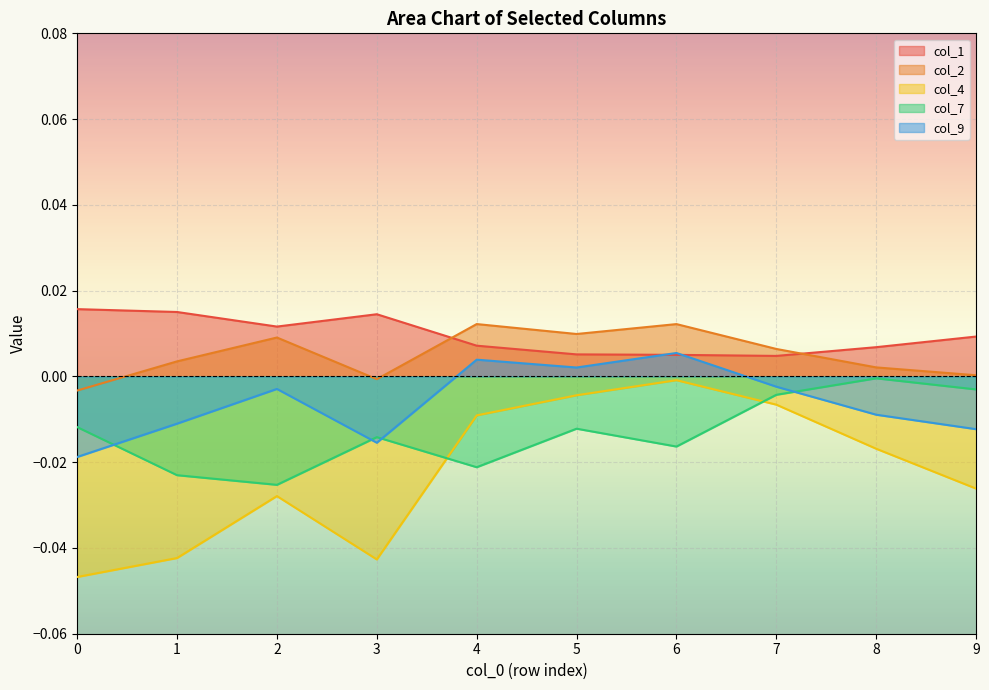

Is the value of col_1 at 3 greater than the value of col_2 at 1?

Yes